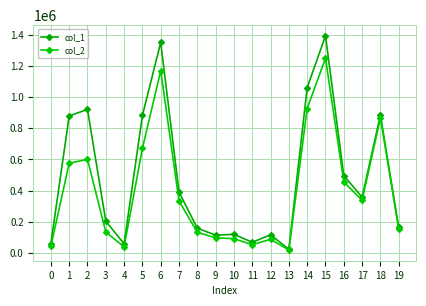

Where does the col_2 series first go above 332390?

1